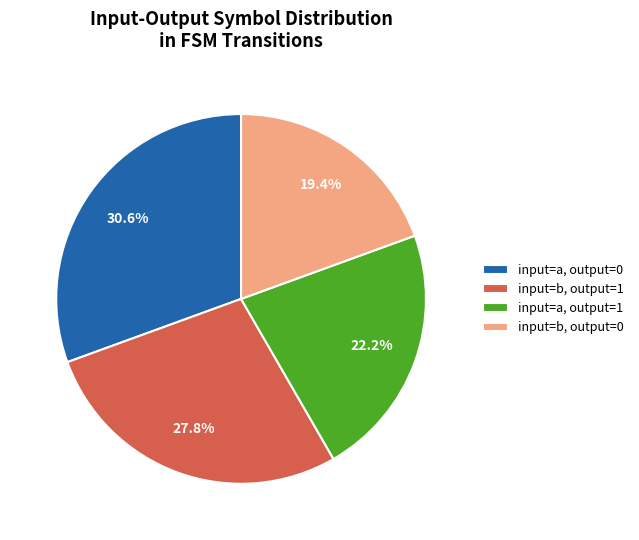

How many segments does this pie chart have?

4